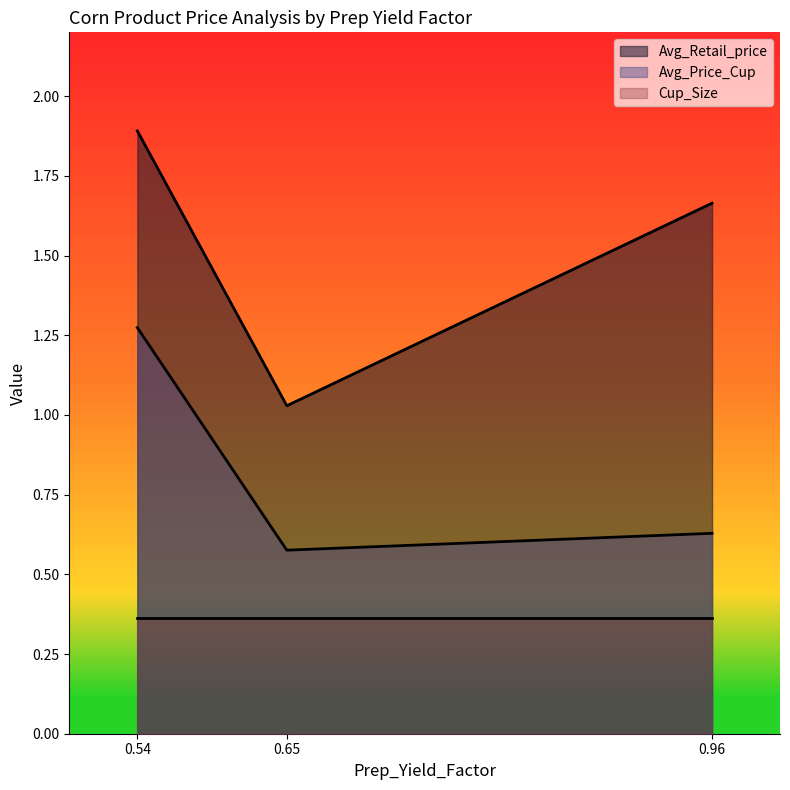

What is the maximum value for Avg_Price_Cup?

1.3